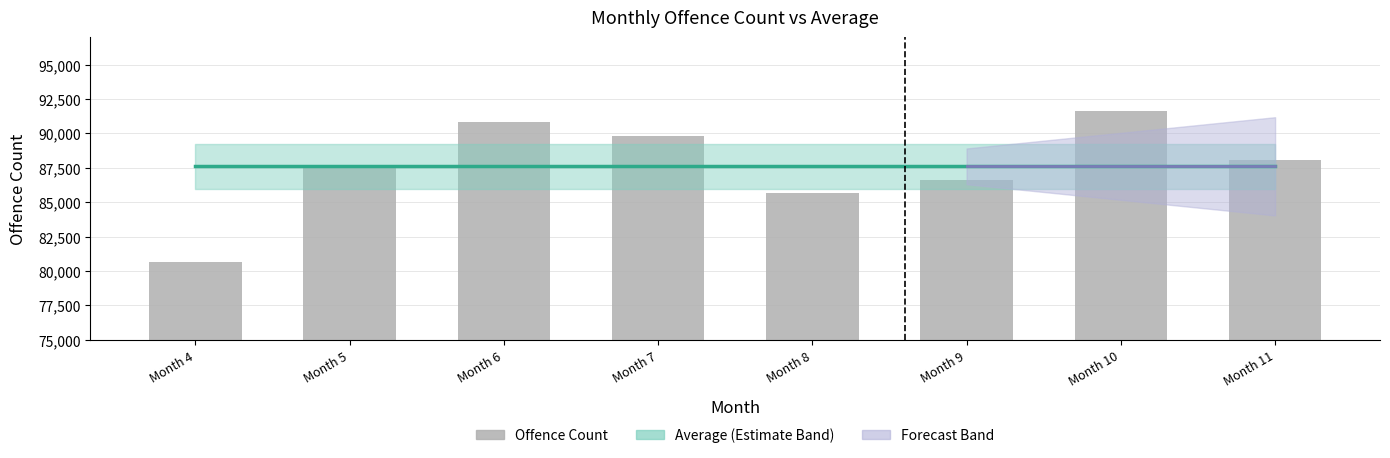

Which category has the highest value across all series?

Month 10